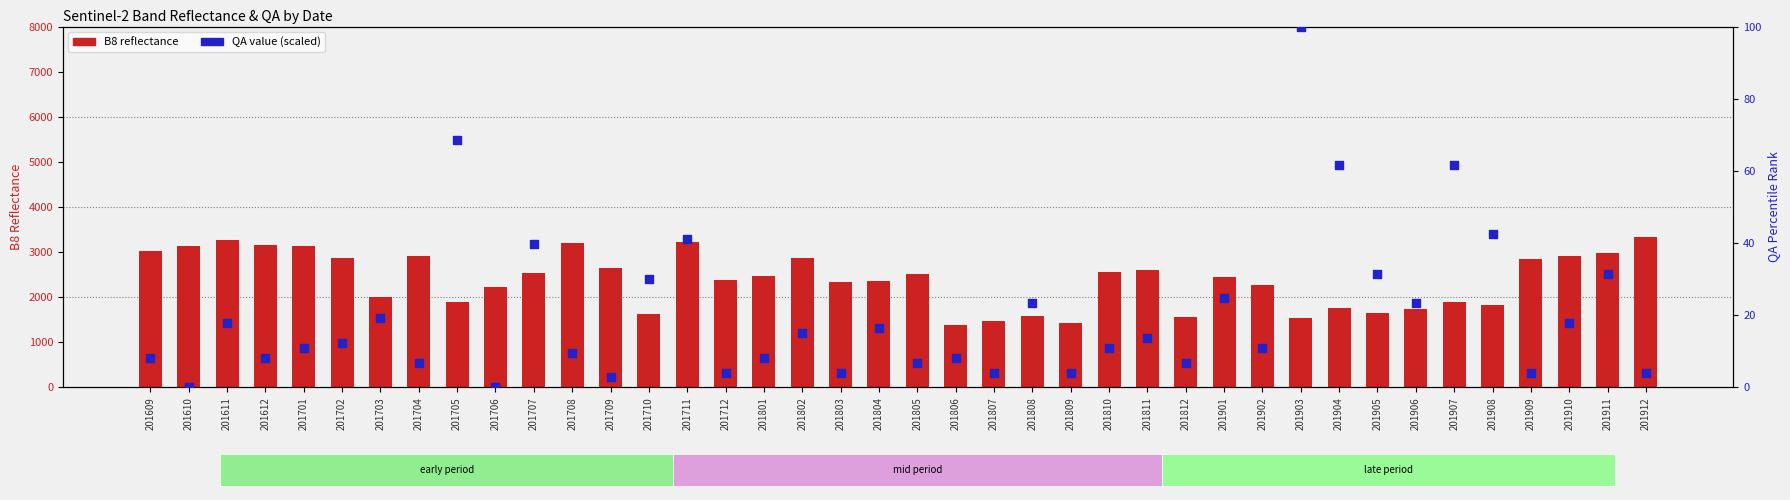

Which series contains the highest Y value?

B8 reflectance